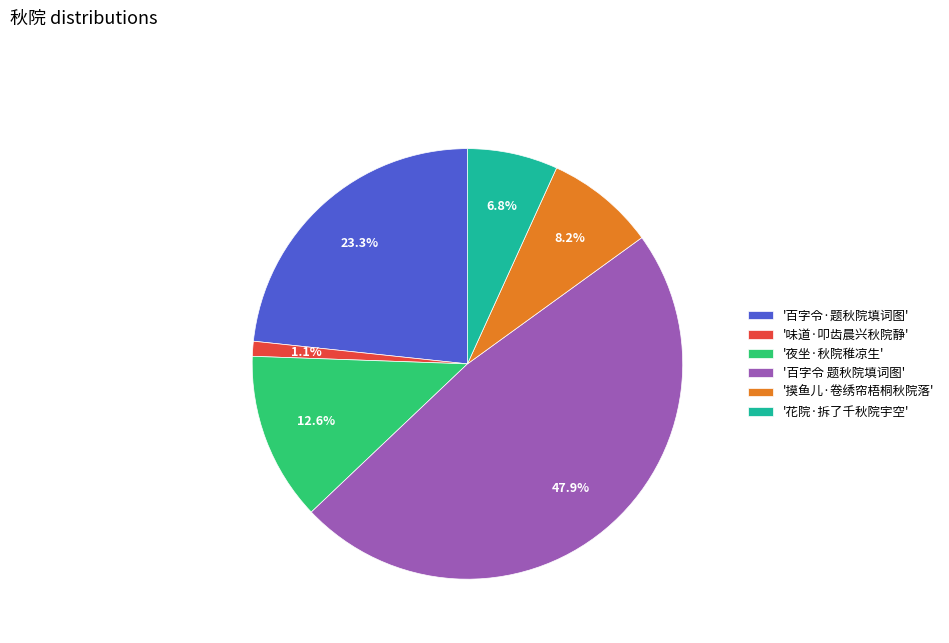

What is the smallest slice in the pie chart?

'味道·叩齿晨兴秋院静'